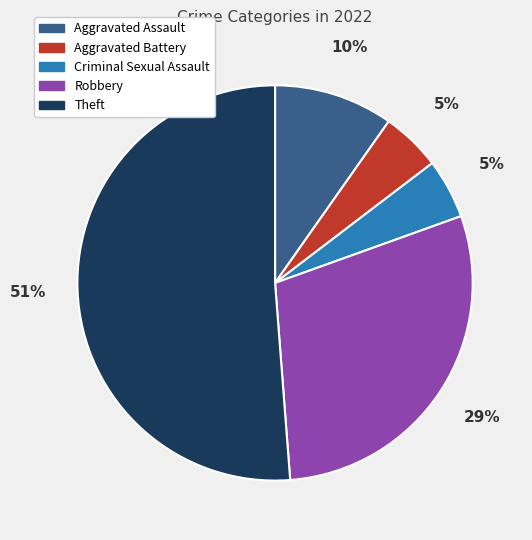

Which slice is the largest?

Theft